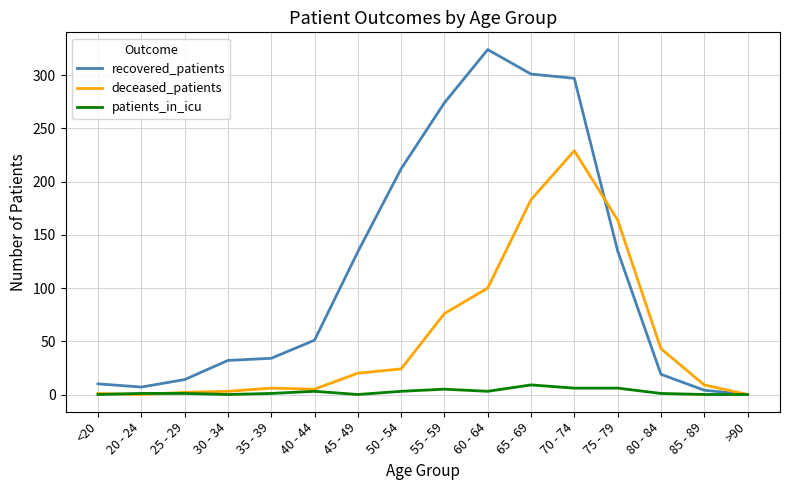

Is the value of deceased_patients at >90 greater than the value of recovered_patients at 35 - 39?

No